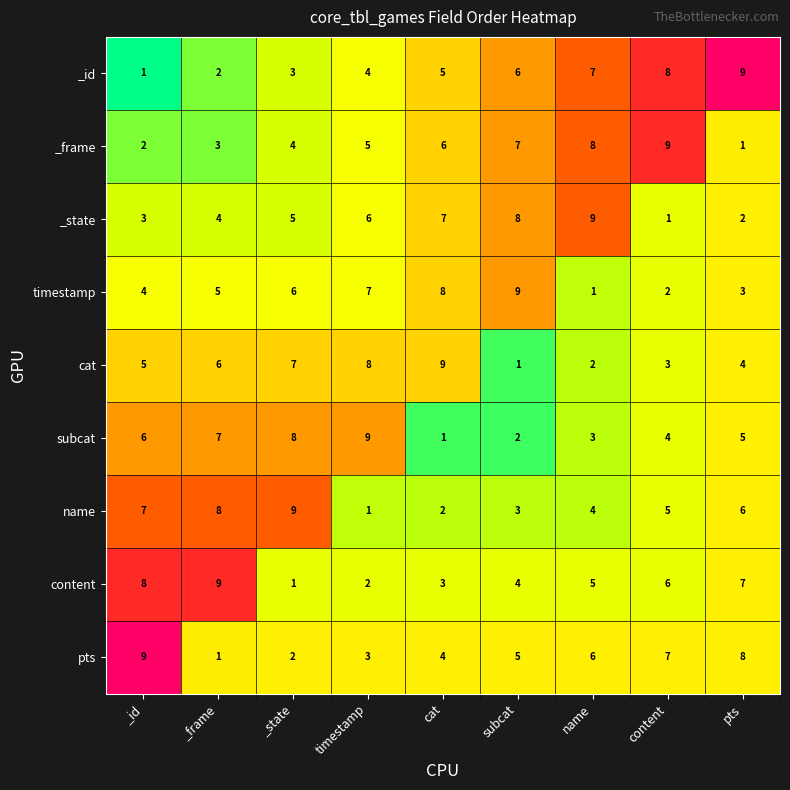

Count the number of categories in the chart.

9